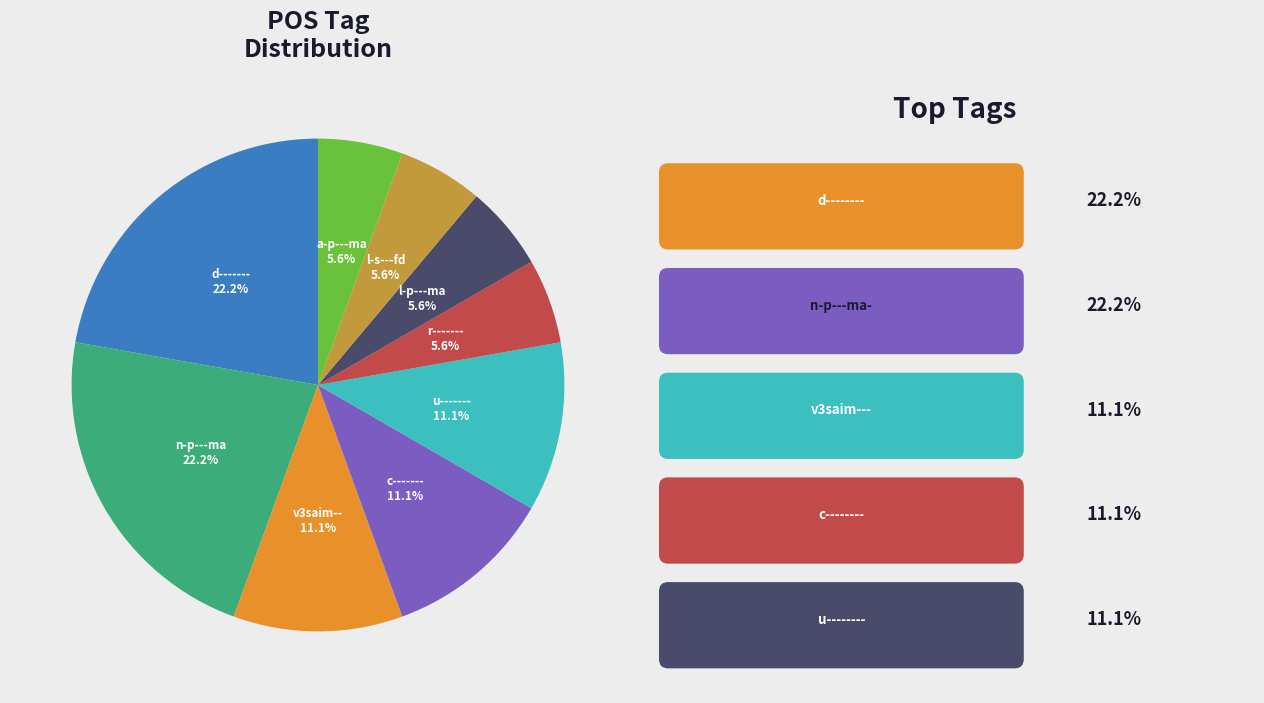

Is there any slice that represents more than half of the pie?

No